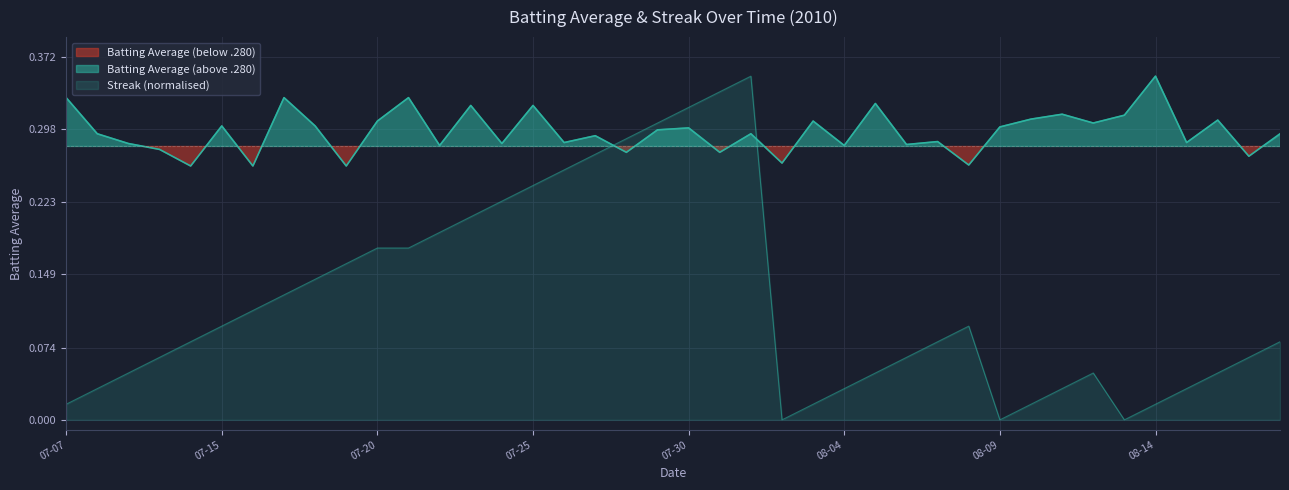

How many data points in Streak are above 0?

37